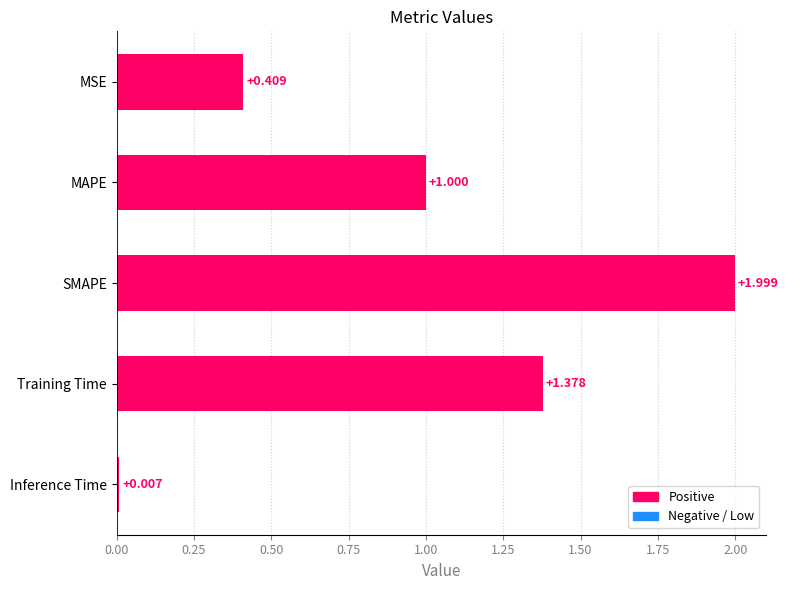

At which label is the value closest to 1?

MAPE